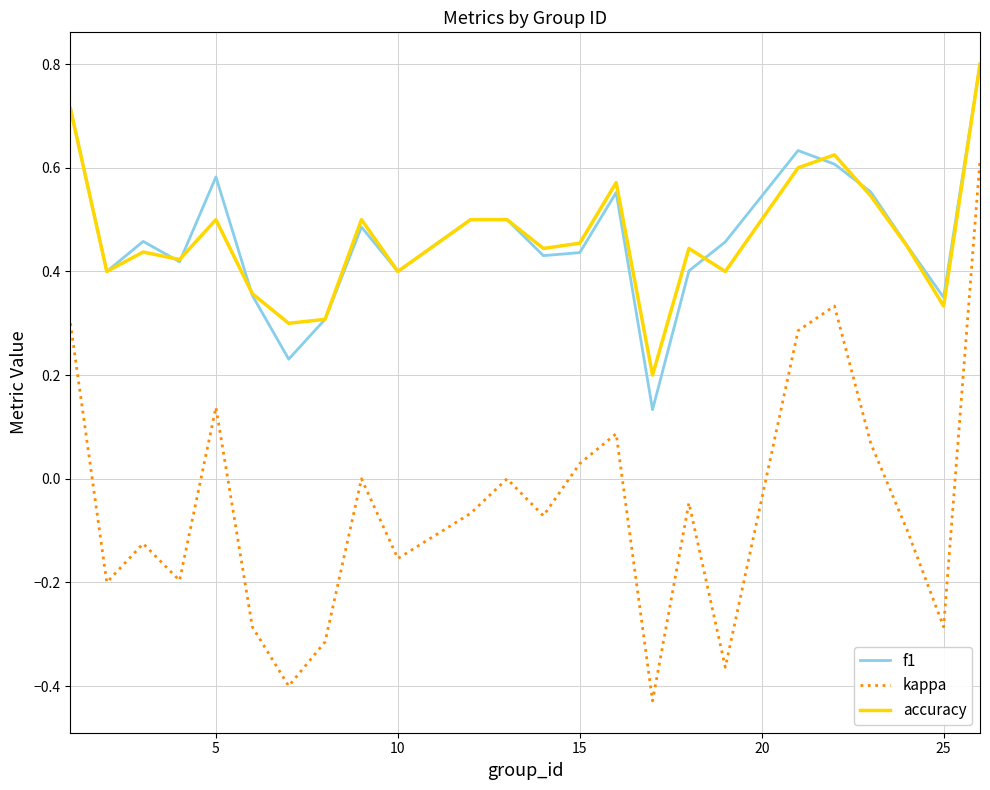

Which series has the widest spread of values?

kappa